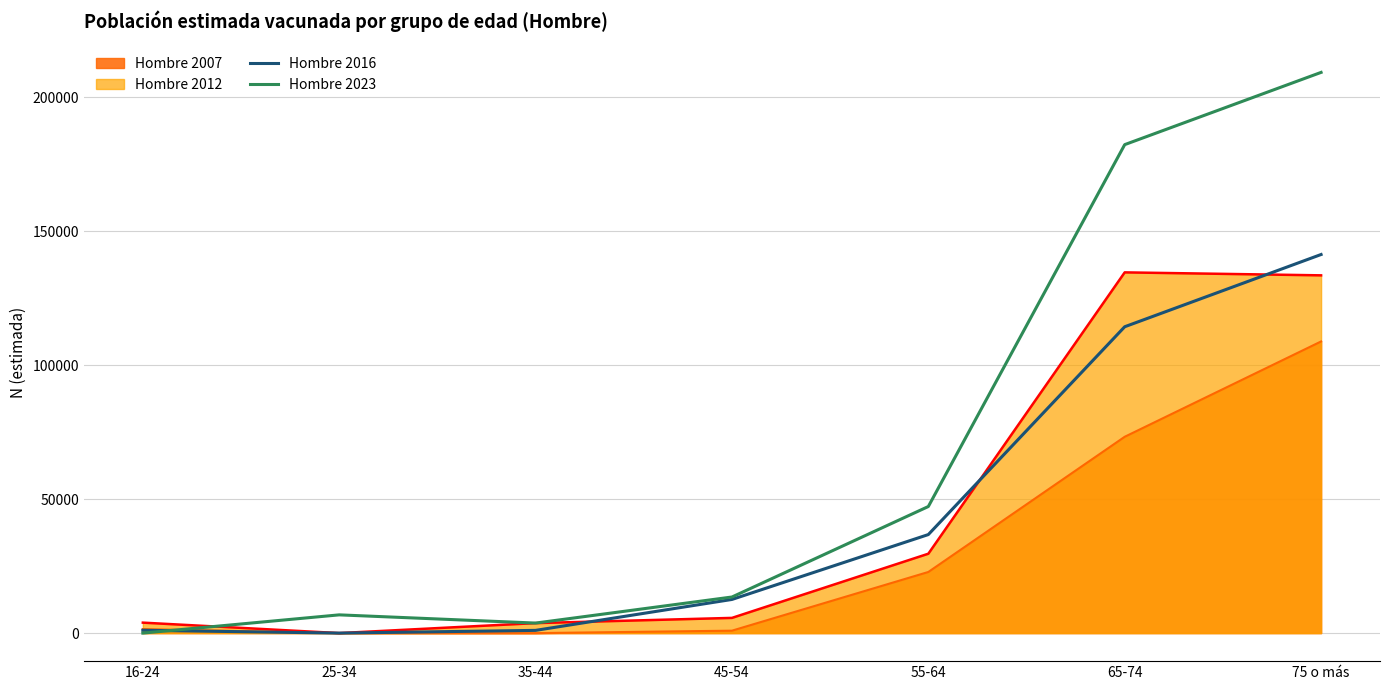

Which series has the largest total across all categories?

Hombre 2023